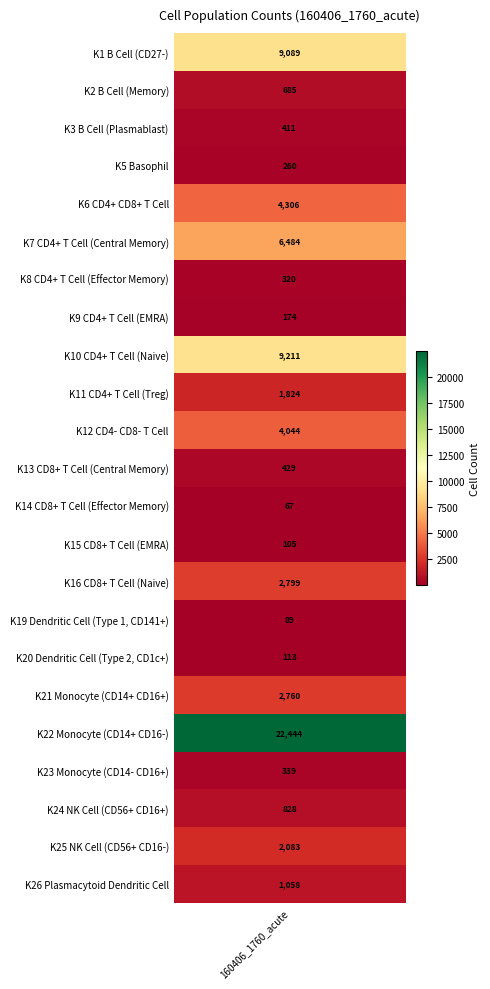

What is the sum of all values?

69922